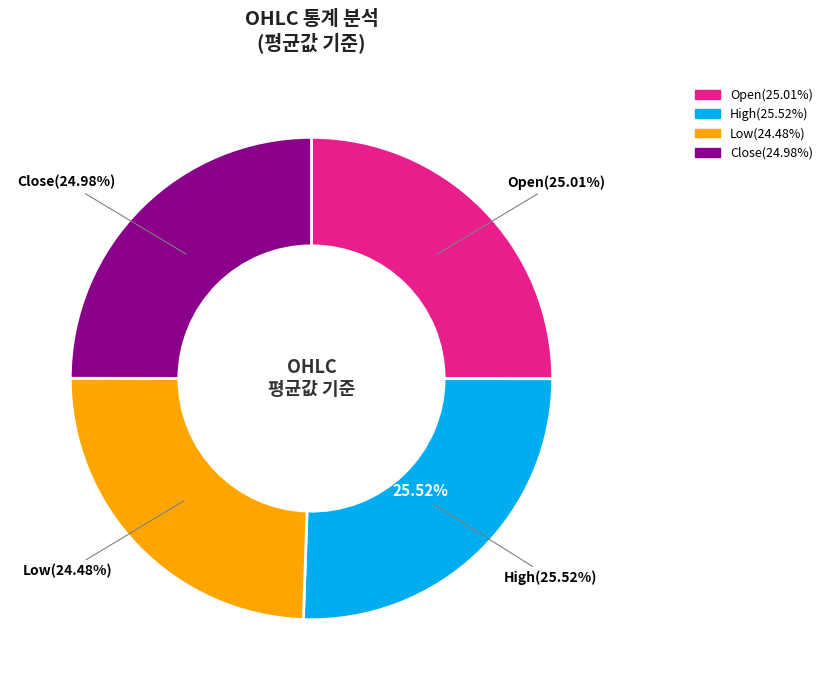

Is the sum of Close and Low greater than half?

No